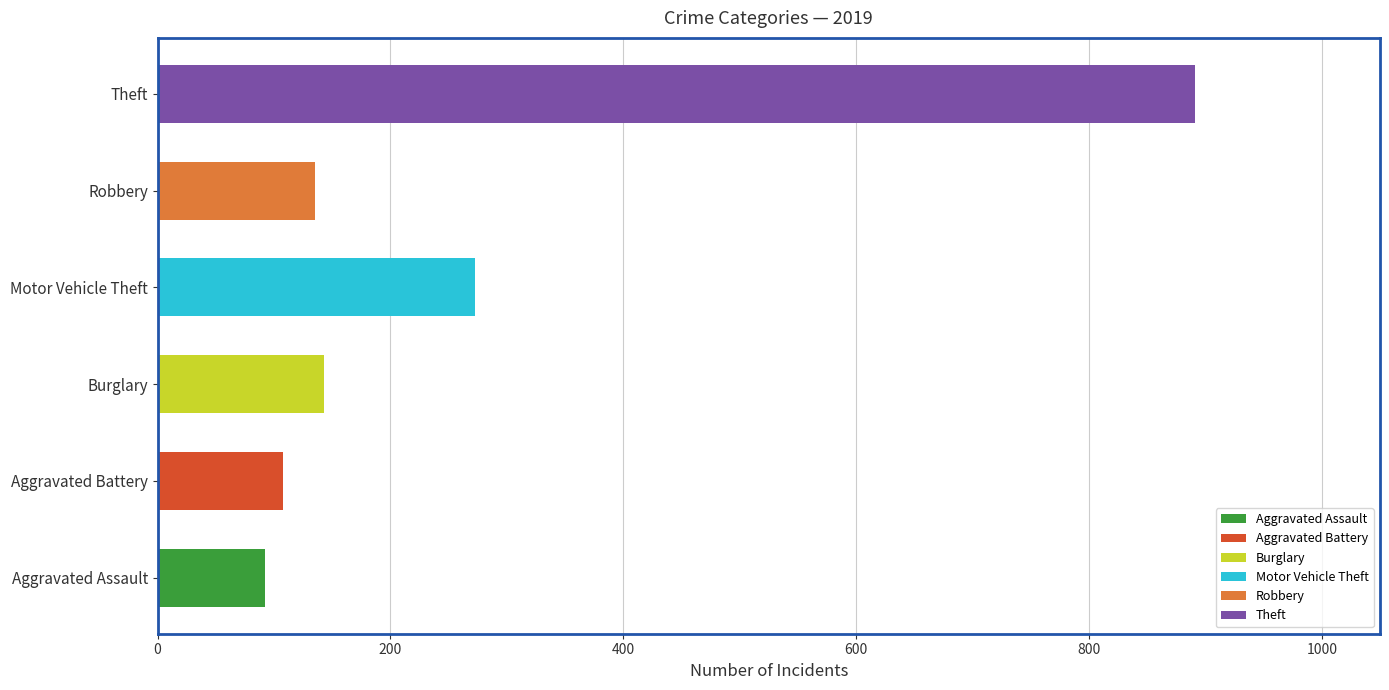

True or false: the data shows 108 at Aggravated Battery.

True